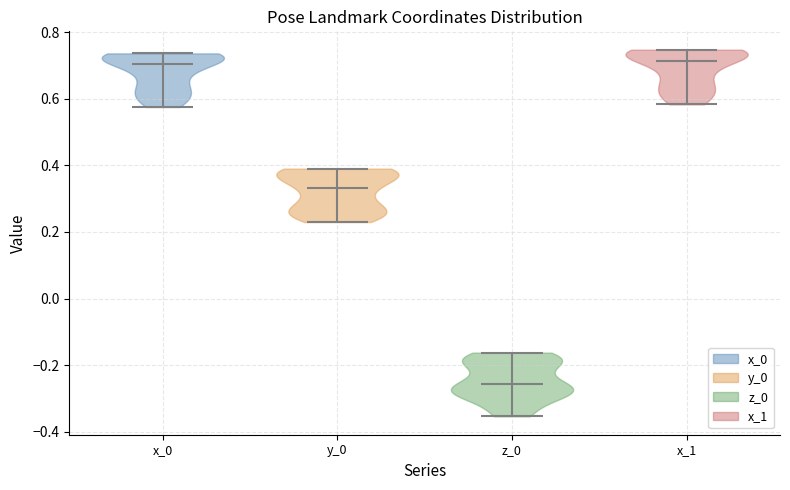

What is the highest point the violin for z_0 reaches on the y-axis? The values are not printed on the chart, so give them approximately, as read against the axis.

-0.16